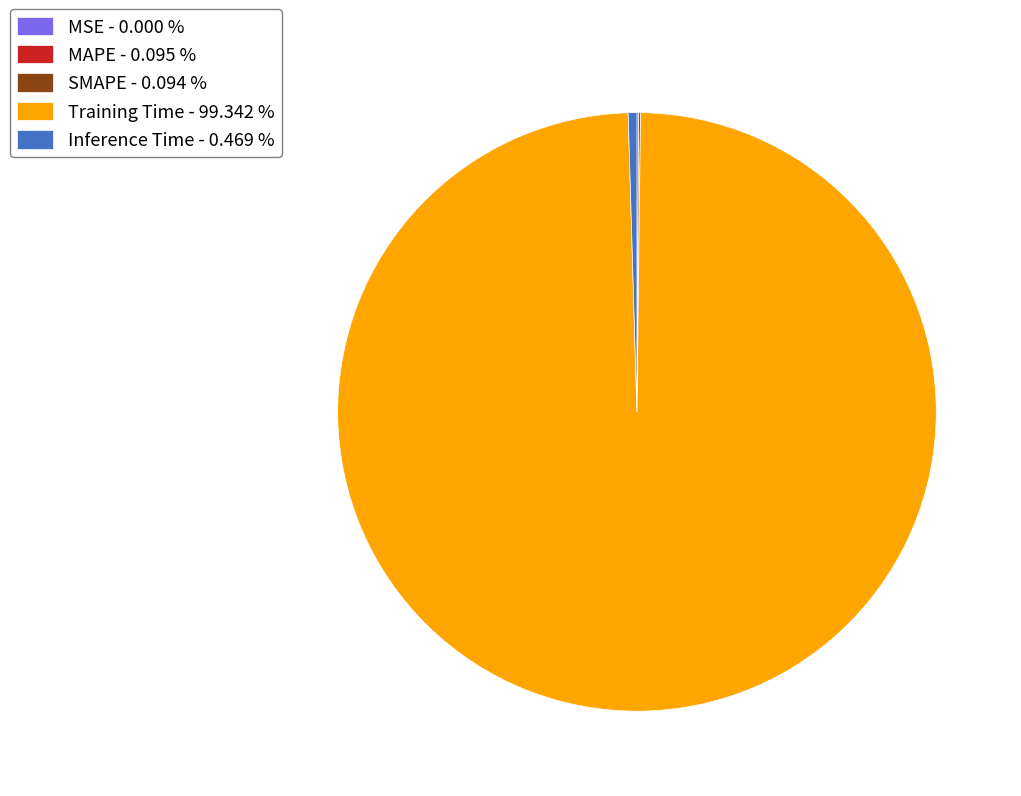

Is there any slice that represents more than half of the pie?

Yes